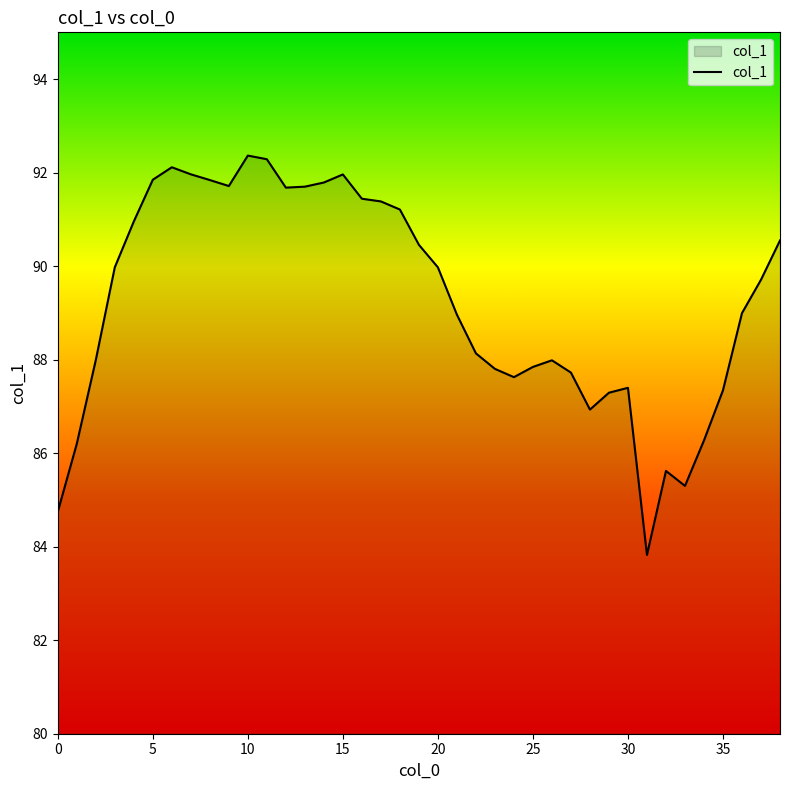

What is the difference between the maximum and minimum values?

8.5